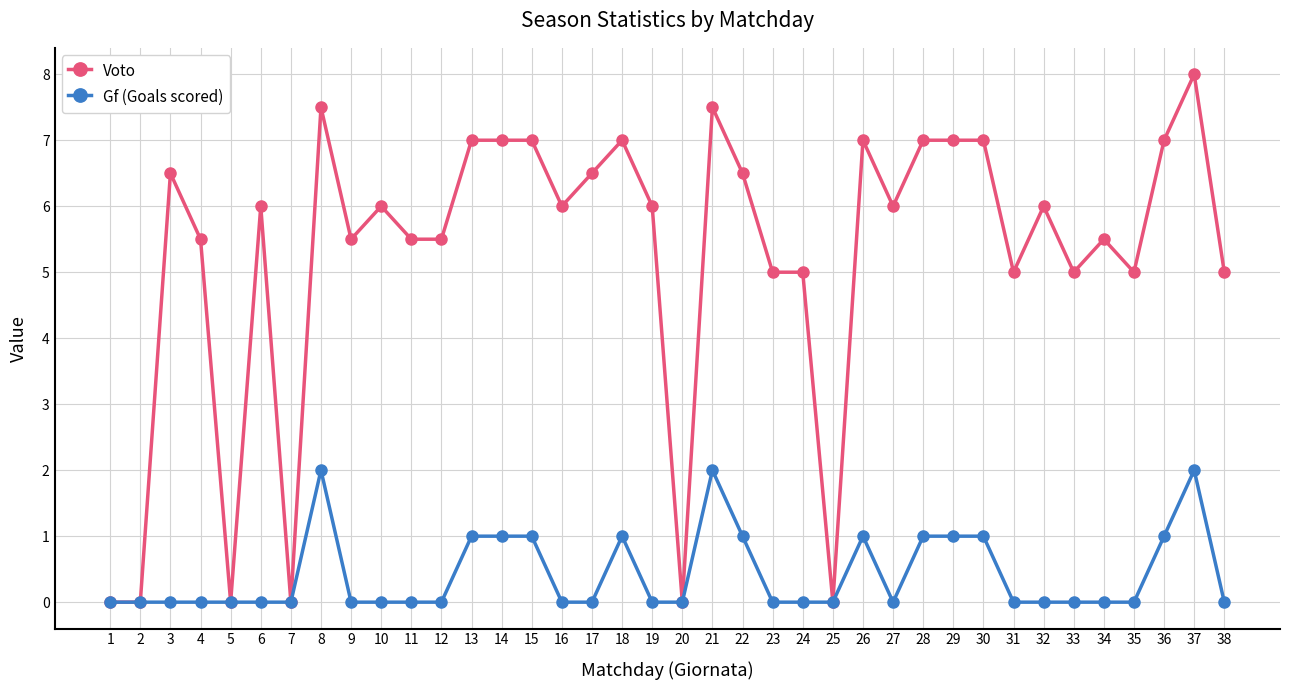

How many categories are shown in the chart?

38